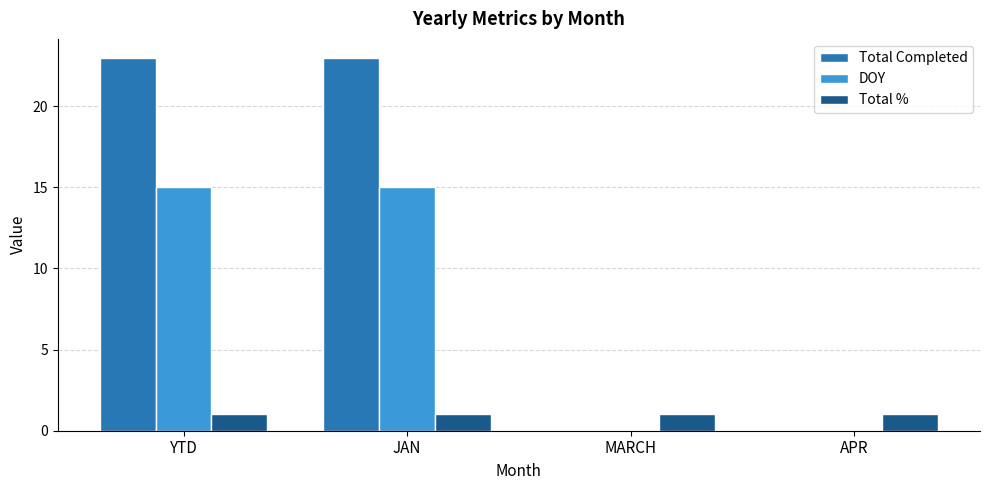

What is the maximum value for DOY?

15